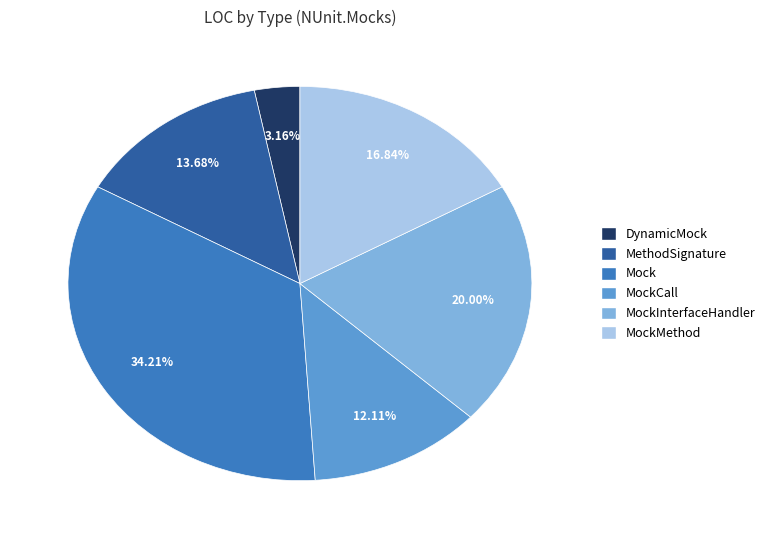

Count the number of slices in the pie.

6